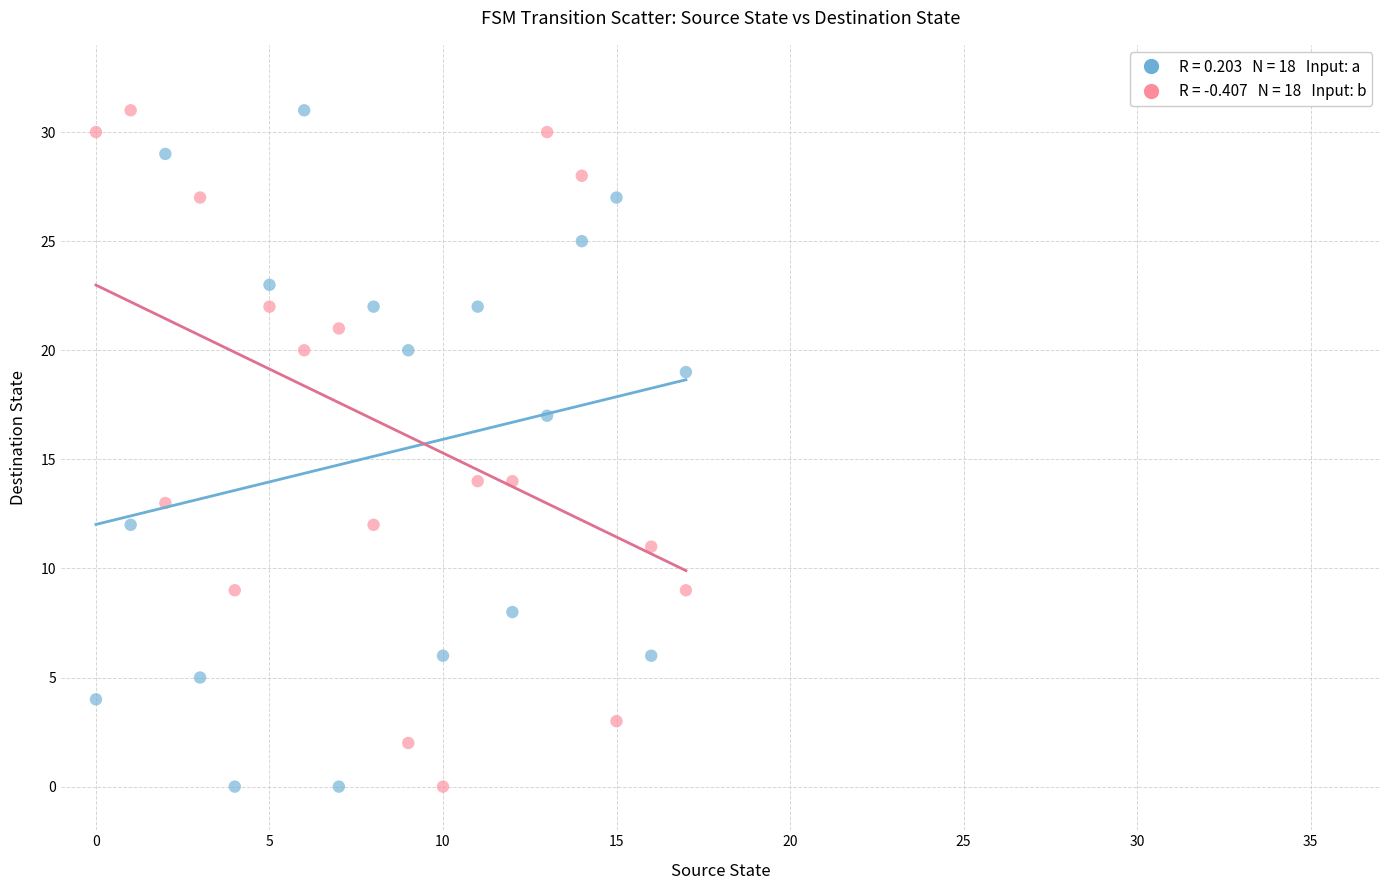

Across all data points, what is the range of Y values (max minus min)?

31